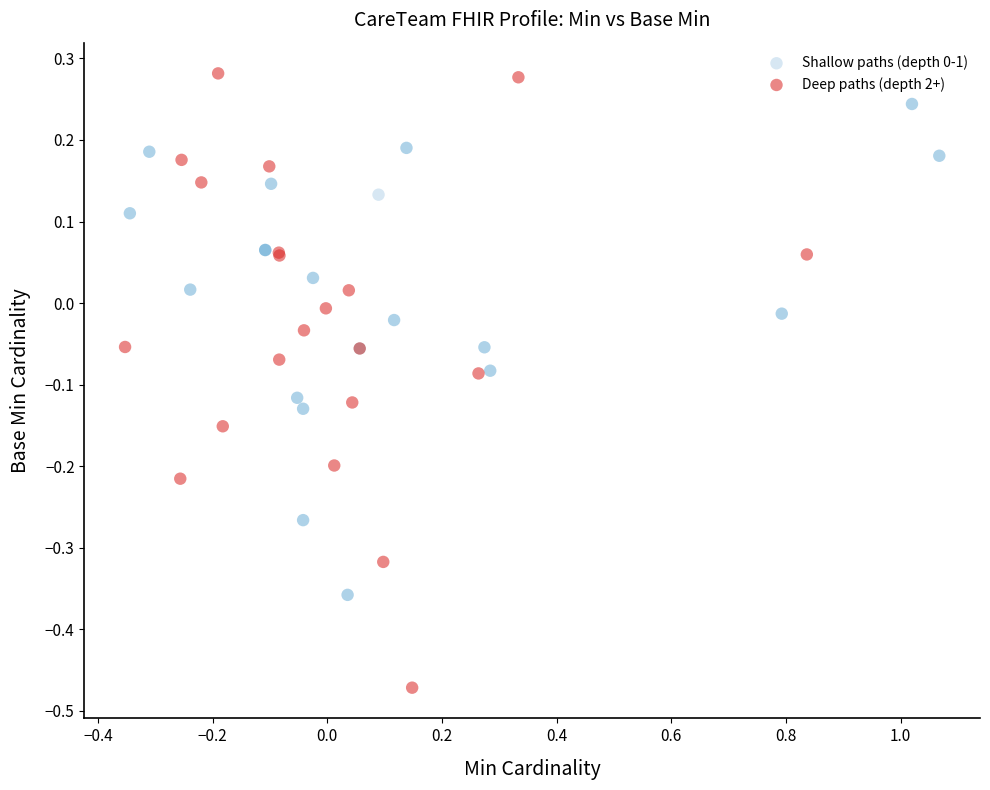

Which series reaches the maximum Y coordinate?

Deep paths (depth 2+)